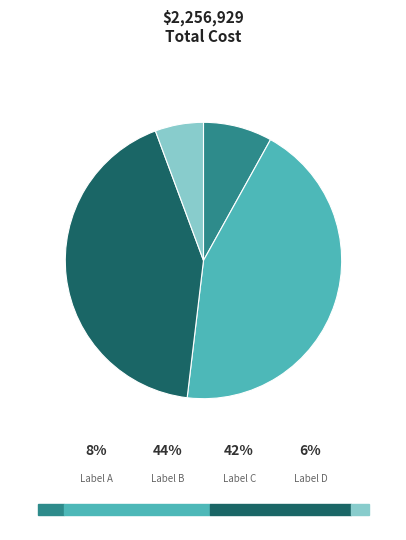

How many slices are in this pie chart?

4